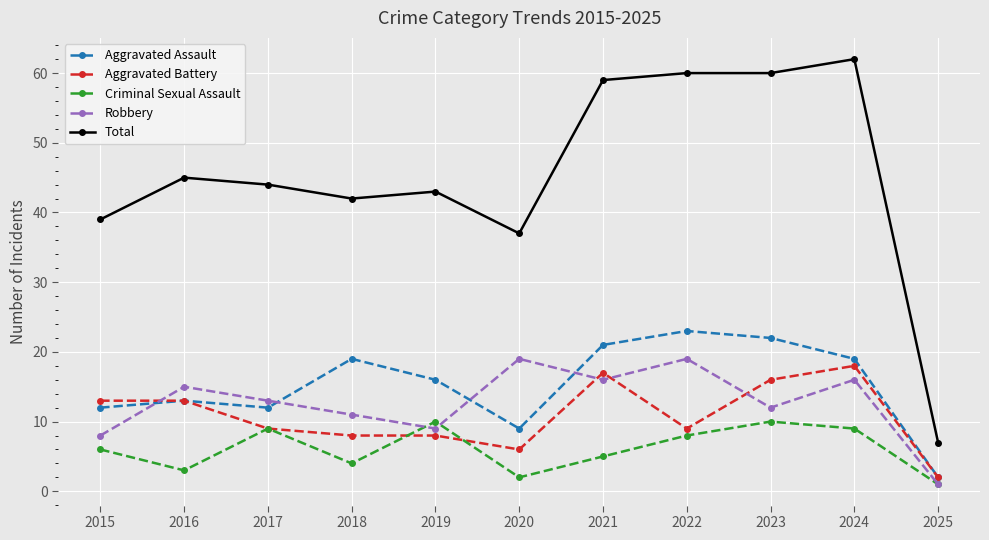

Reading left to right, transcribe all the data shown in this chart.

Aggravated Assault: 2015=12	2016=13	2017=12	2018=19	2019=16	2020=9	2021=21	2022=23	2023=22	2024=19	2025=2
Aggravated Battery: 2015=13	2016=13	2017=9	2018=8	2019=8	2020=6	2021=17	2022=9	2023=16	2024=18	2025=2
Criminal Sexual Assault: 2015=6	2016=3	2017=9	2018=4	2019=10	2020=2	2021=5	2022=8	2023=10	2024=9	2025=1
Robbery: 2015=8	2016=15	2017=13	2018=11	2019=9	2020=19	2021=16	2022=19	2023=12	2024=16	2025=1
Total: 2015=39	2016=45	2017=44	2018=42	2019=43	2020=37	2021=59	2022=60	2023=60	2024=62	2025=7